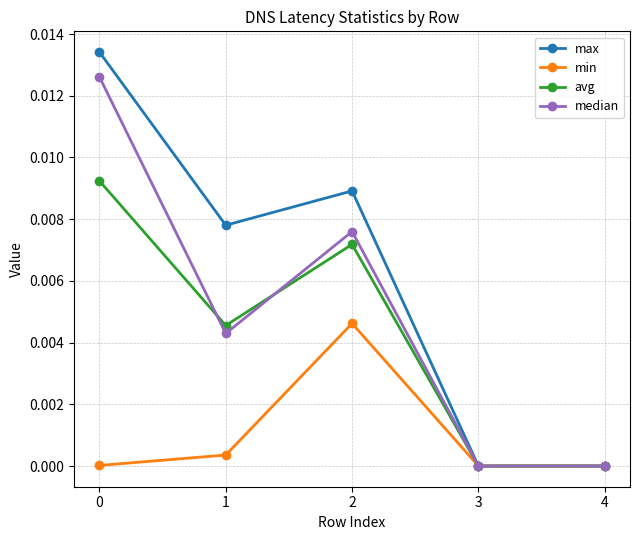

Which series has the widest spread of values?

max